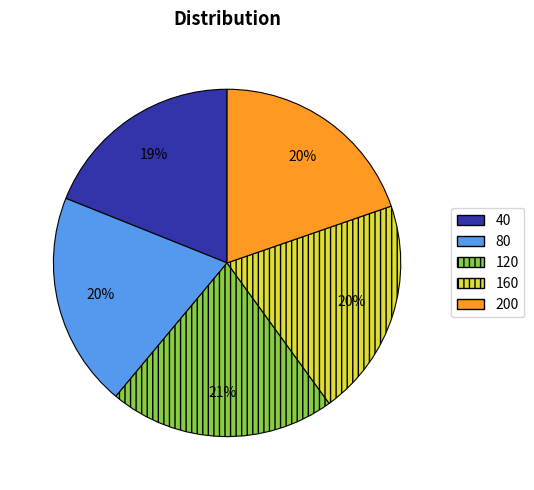

To the nearest percent, what is the average slice percentage?

20%